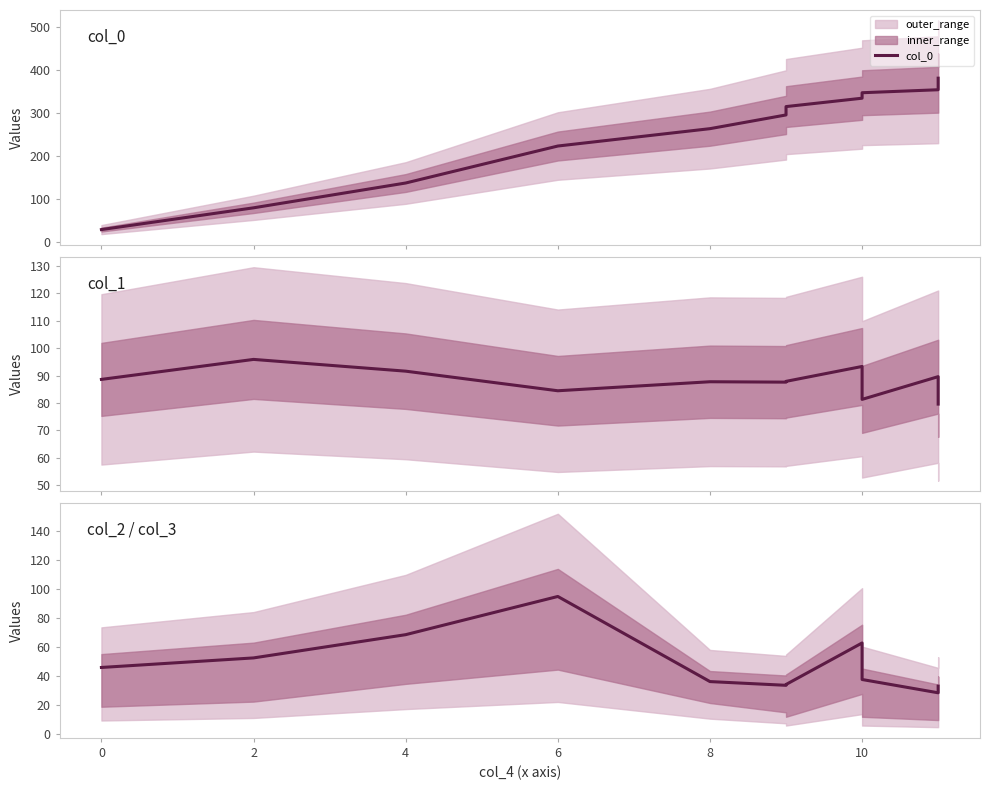

What is the smallest value displayed?

28.5